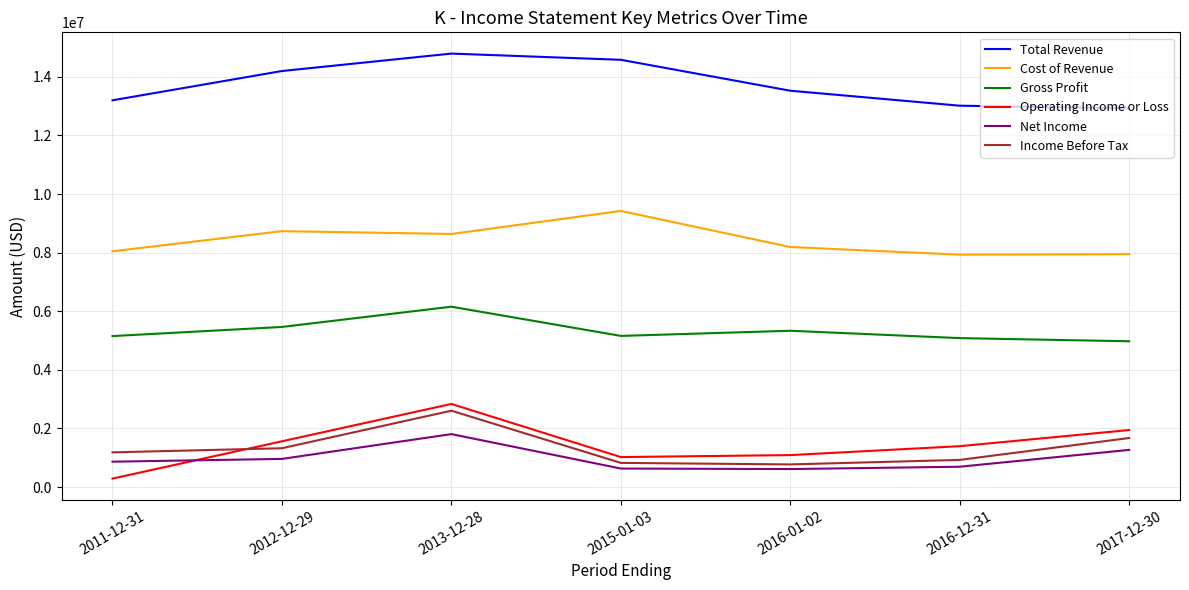

Which series has the largest total across all categories?

Total Revenue